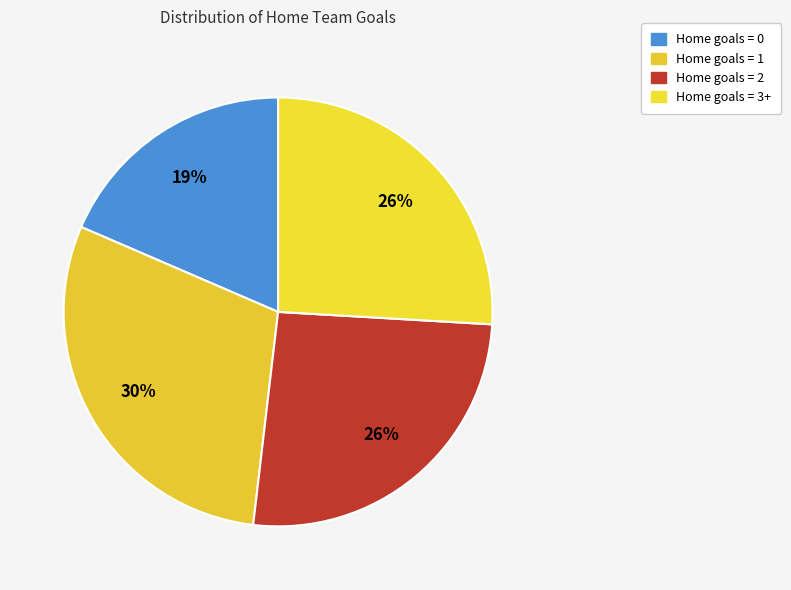

Count the number of slices in the pie.

4